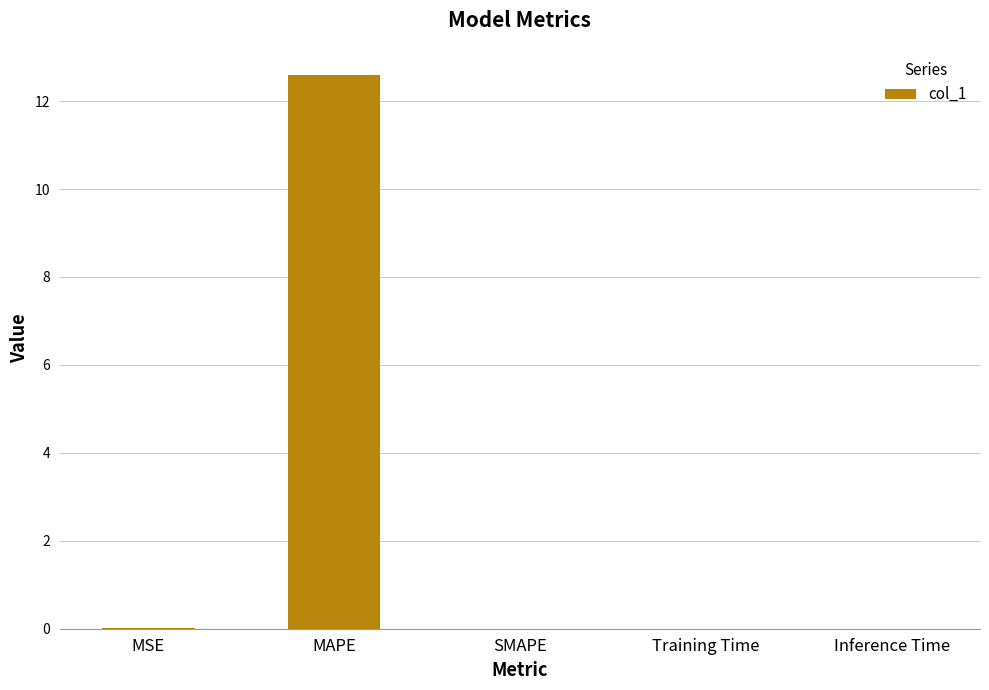

Which category has the highest value across all series?

MAPE